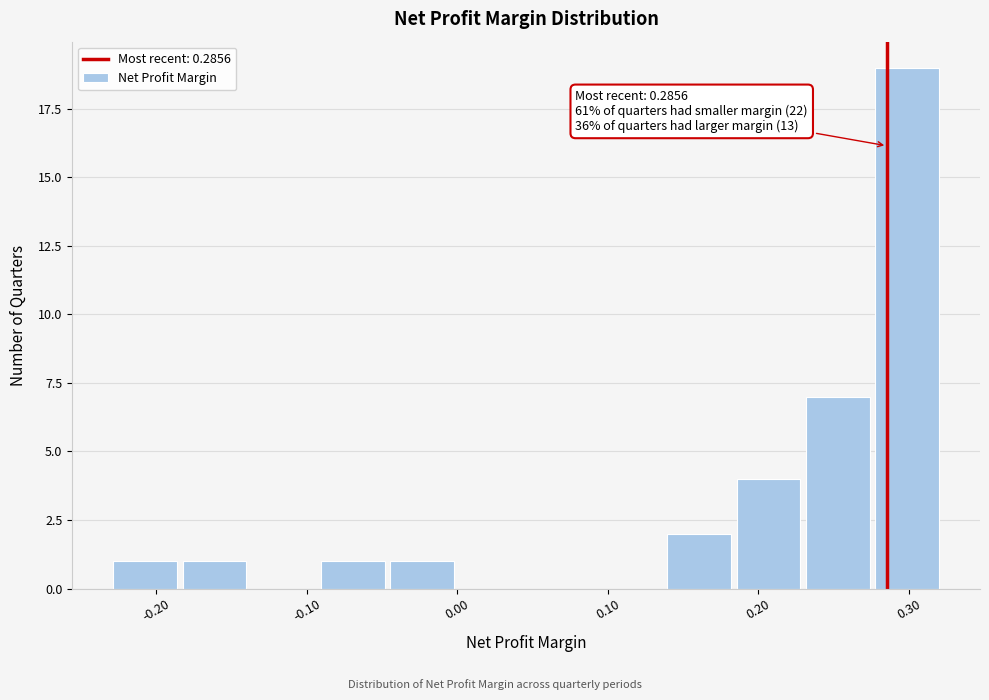

Over which range of the x-axis is the bar tallest?

0.28 to 0.32